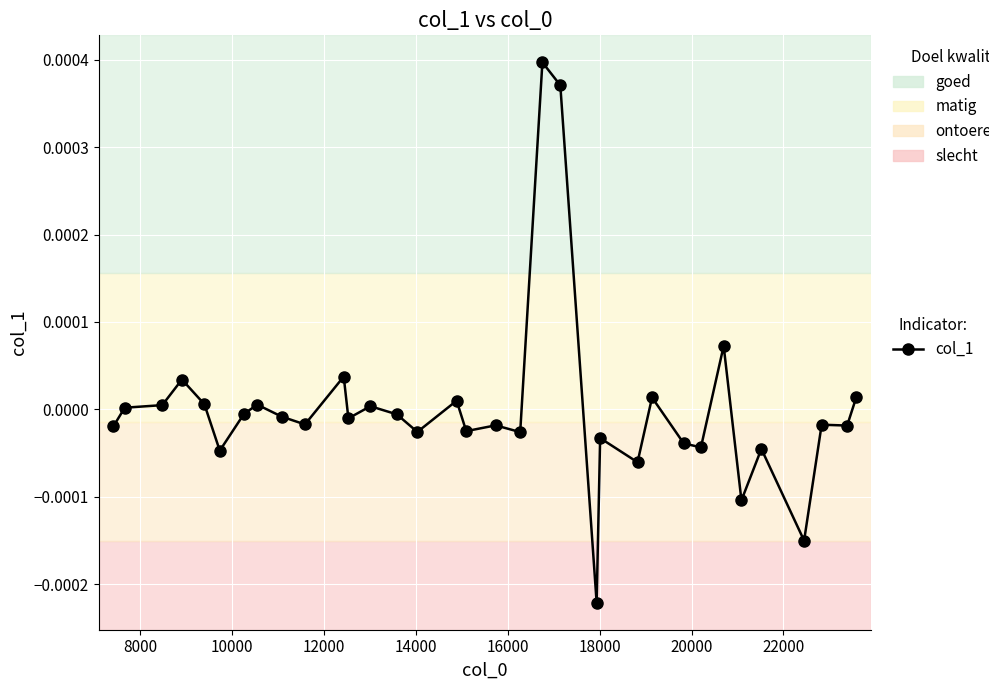

True or false: the data has more than 0 interior local peaks.

True